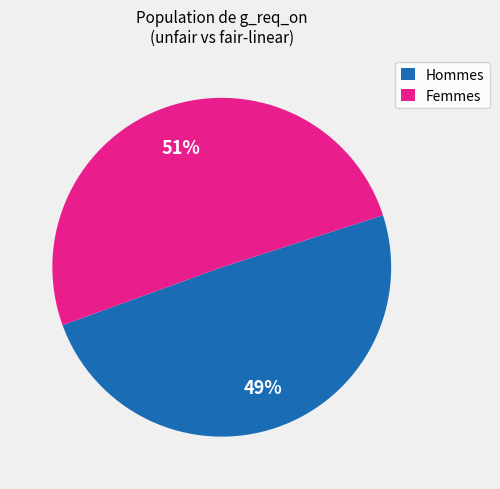

To the nearest percent, what percentage of the pie is Femmes?

51%